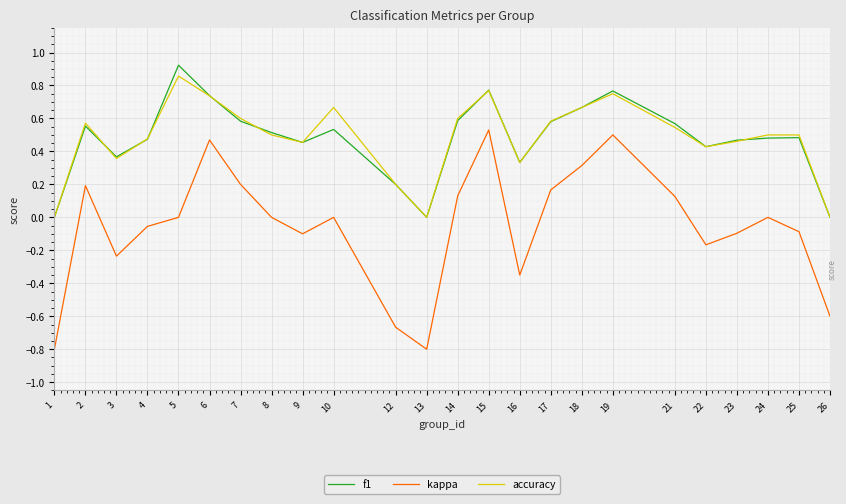

What is the total value across all series at 6?

1.9